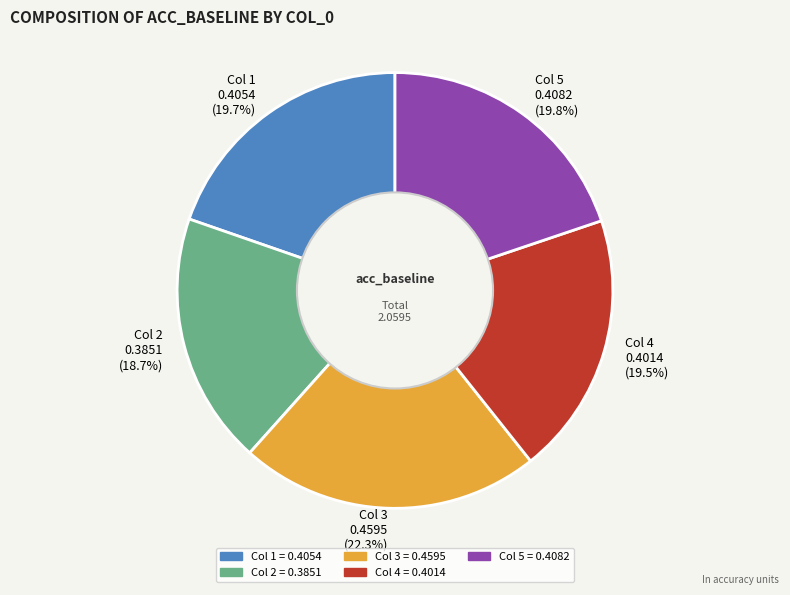

Is there a majority slice in this chart?

No